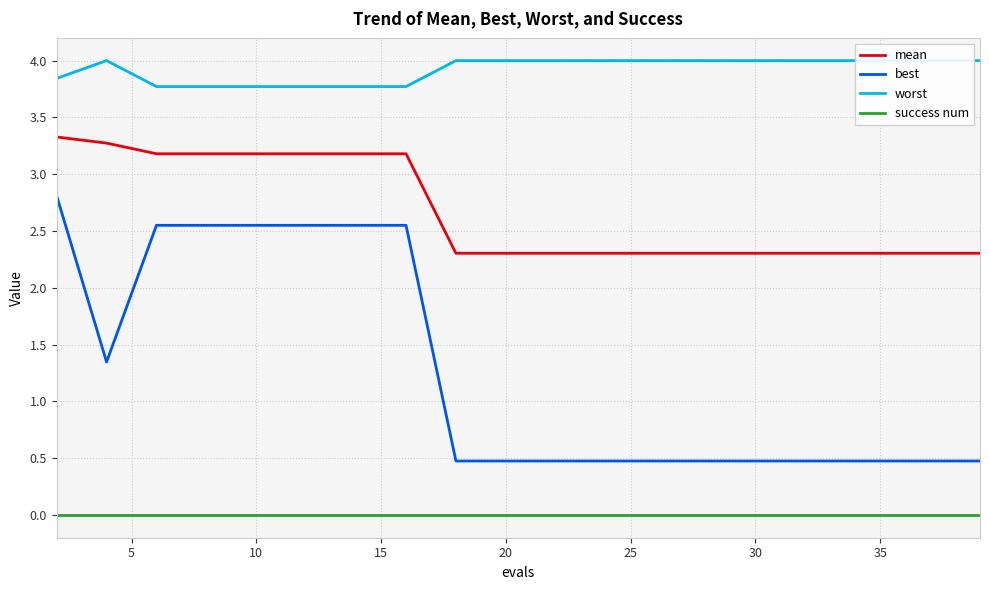

True or false: mean and best cross at least once.

False